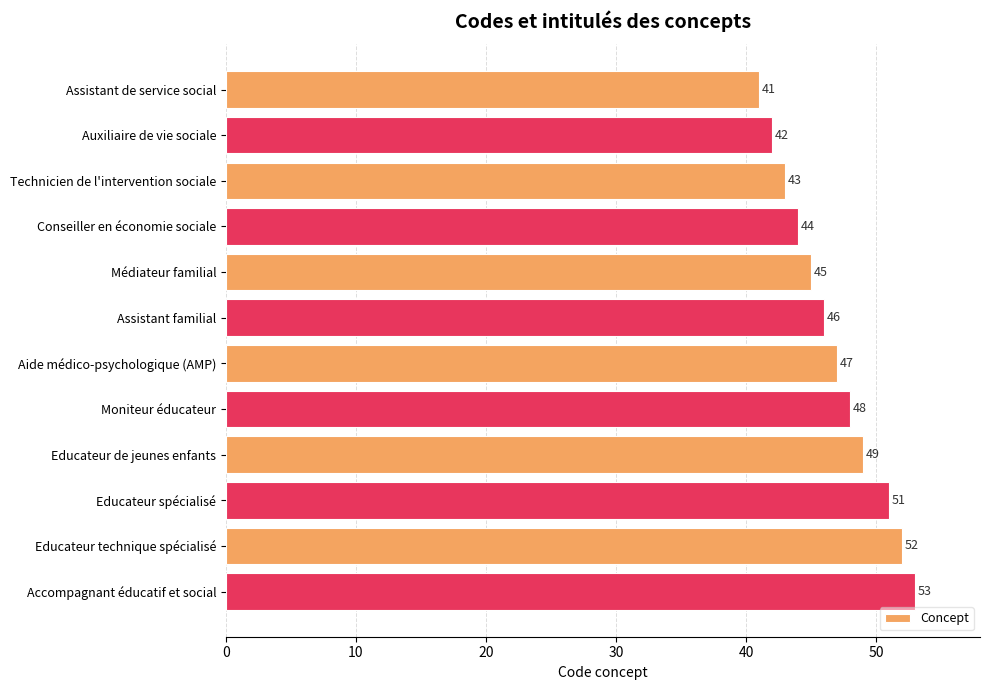

What is the sum of all values?

561